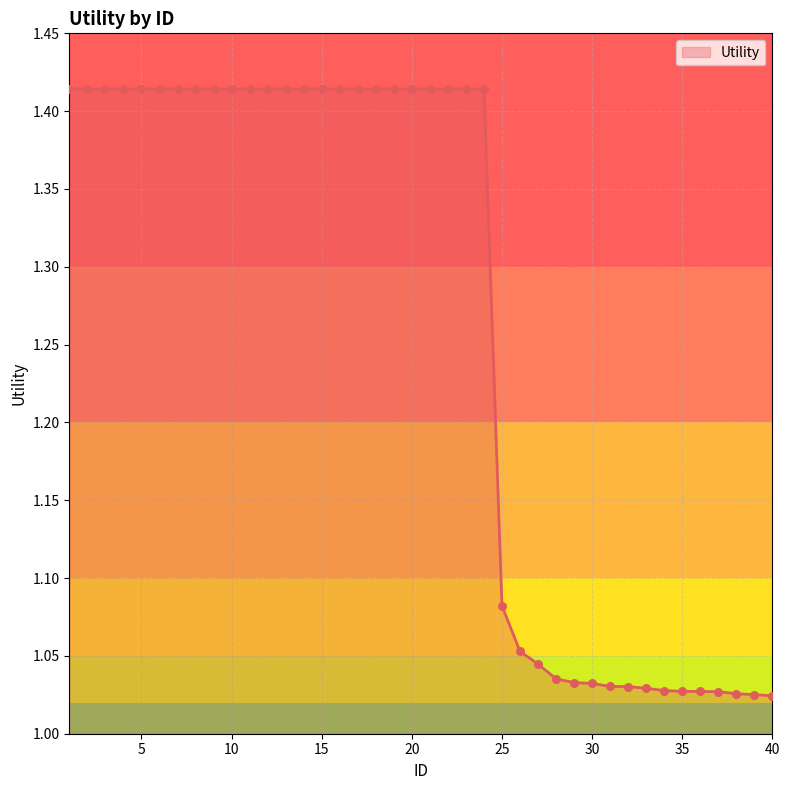

What is the difference between the maximum and minimum values?

0.4